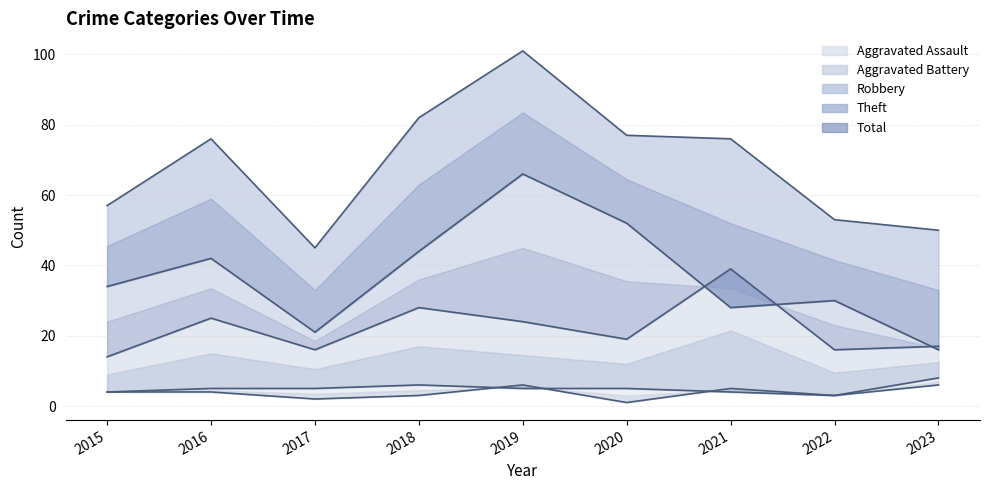

Which series has the largest total across all categories?

Total